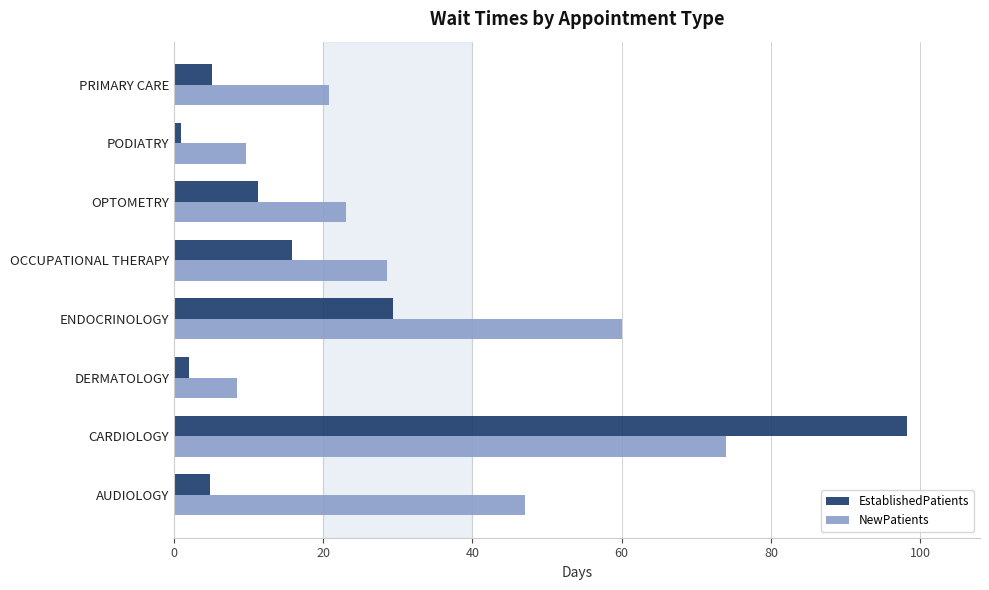

What is the difference between the second highest and second lowest values in the EstablishedPatients series?

27.4